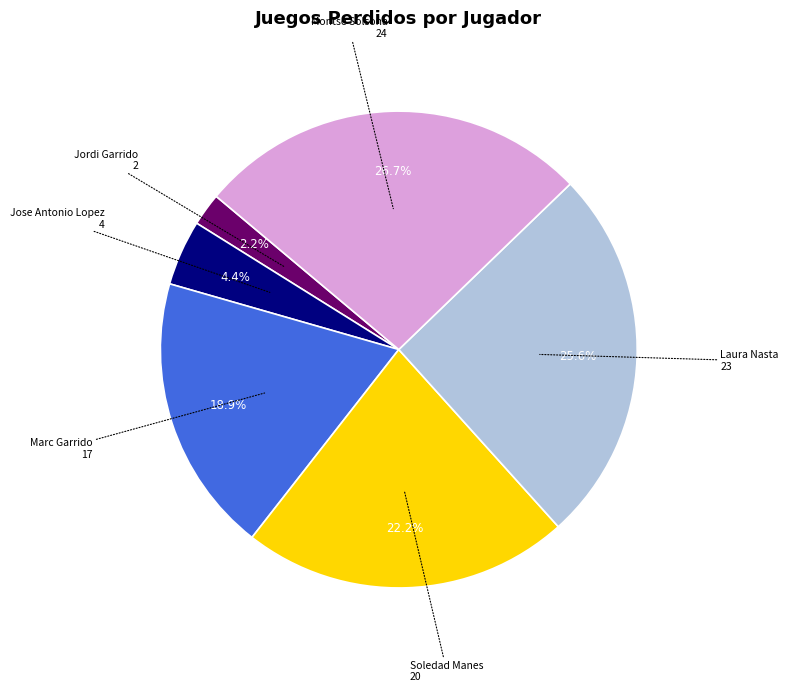

Does any single category account for the majority?

No